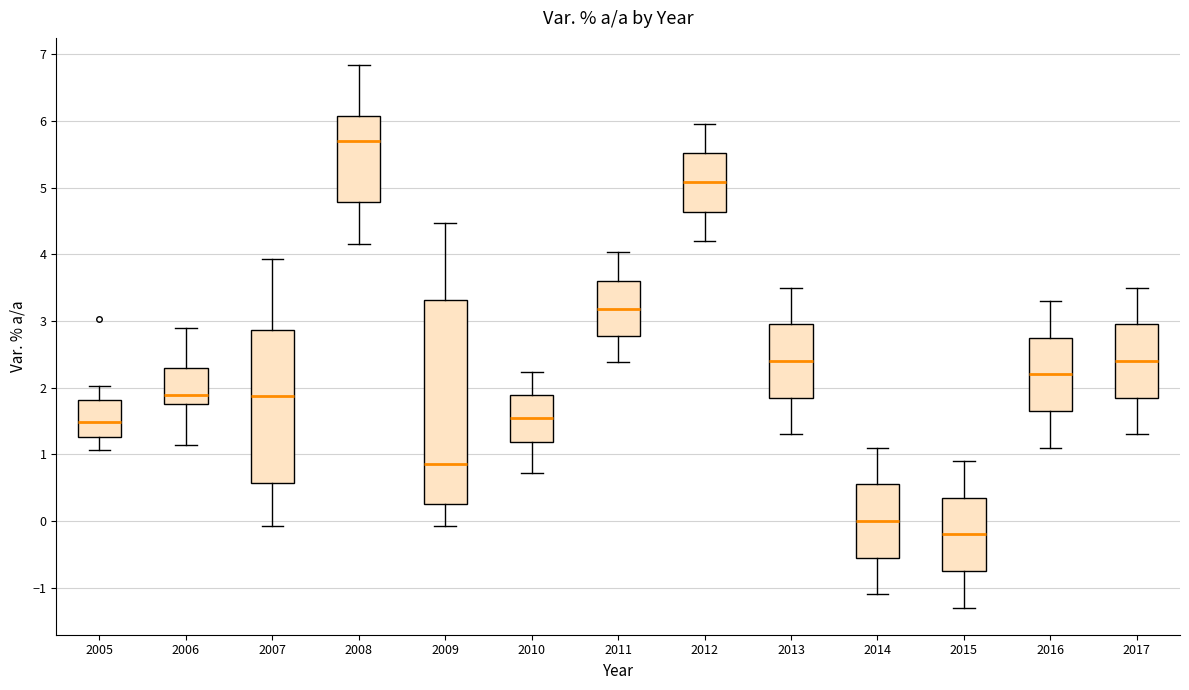

Which box has the highest median line?

2008